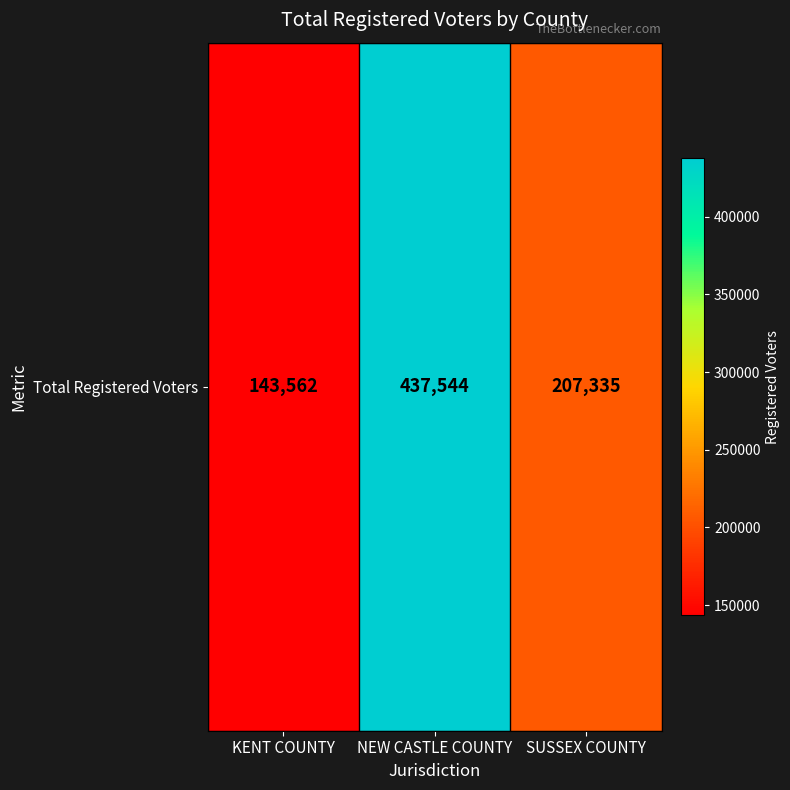

At which category does the chart reach its peak across all series?

NEW CASTLE COUNTY